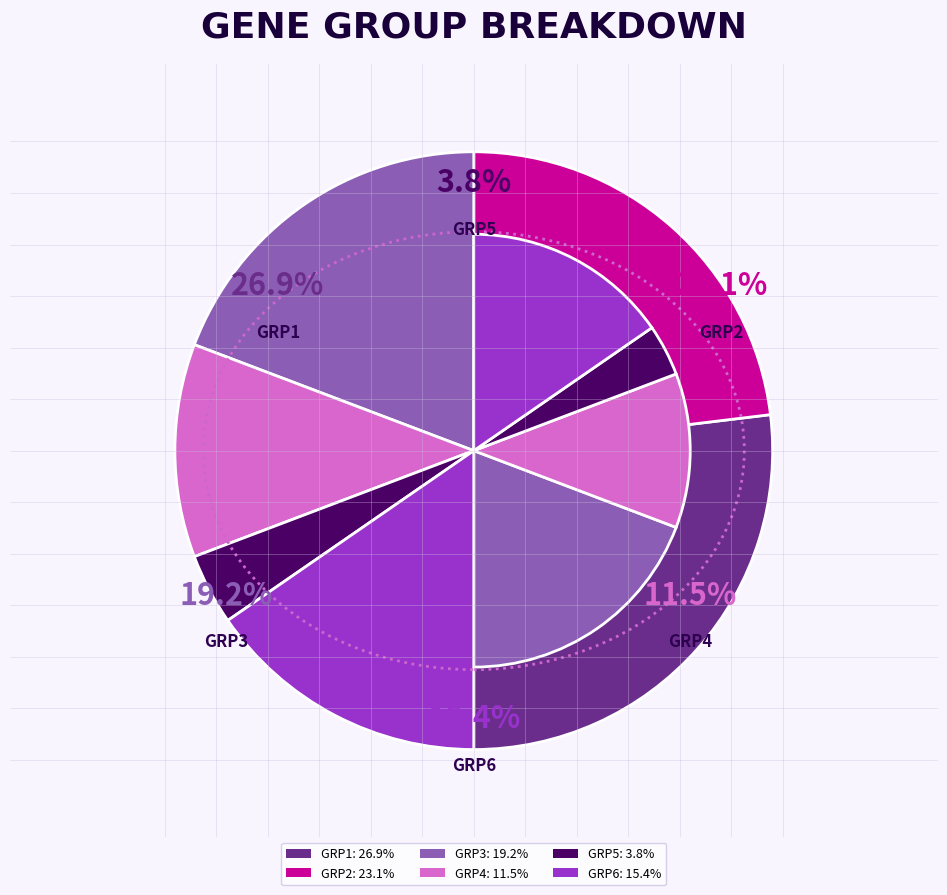

Which slice is the smallest?

GRP5